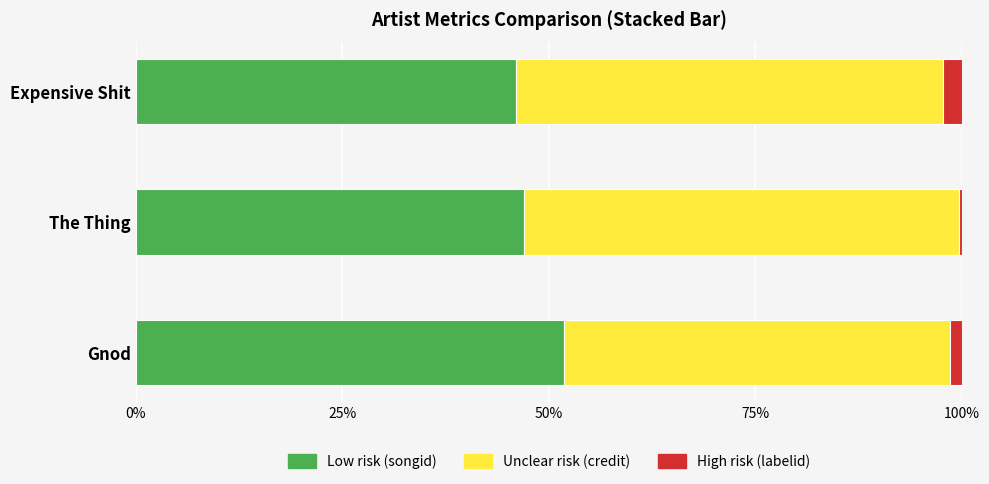

What is the total value across all series at Expensive Shit?

100.0